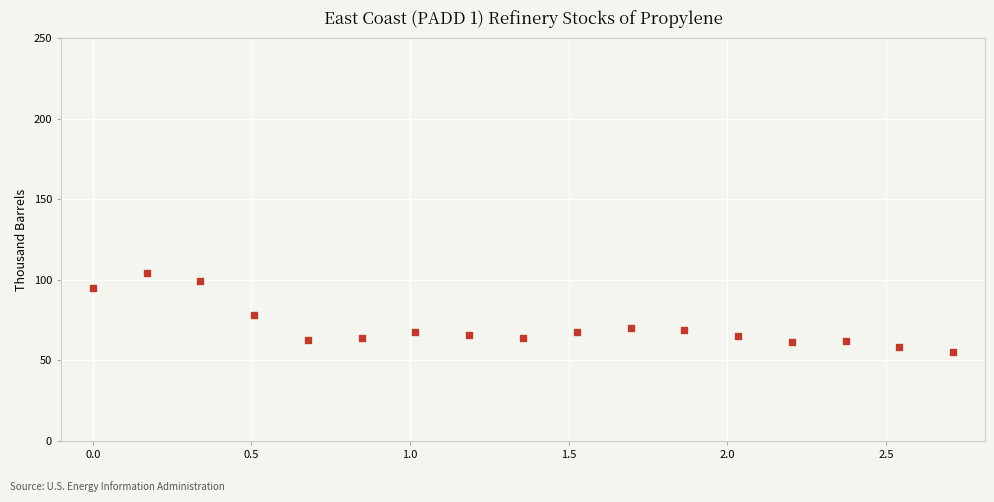

What is the range of Y values (max minus min)?

49.1